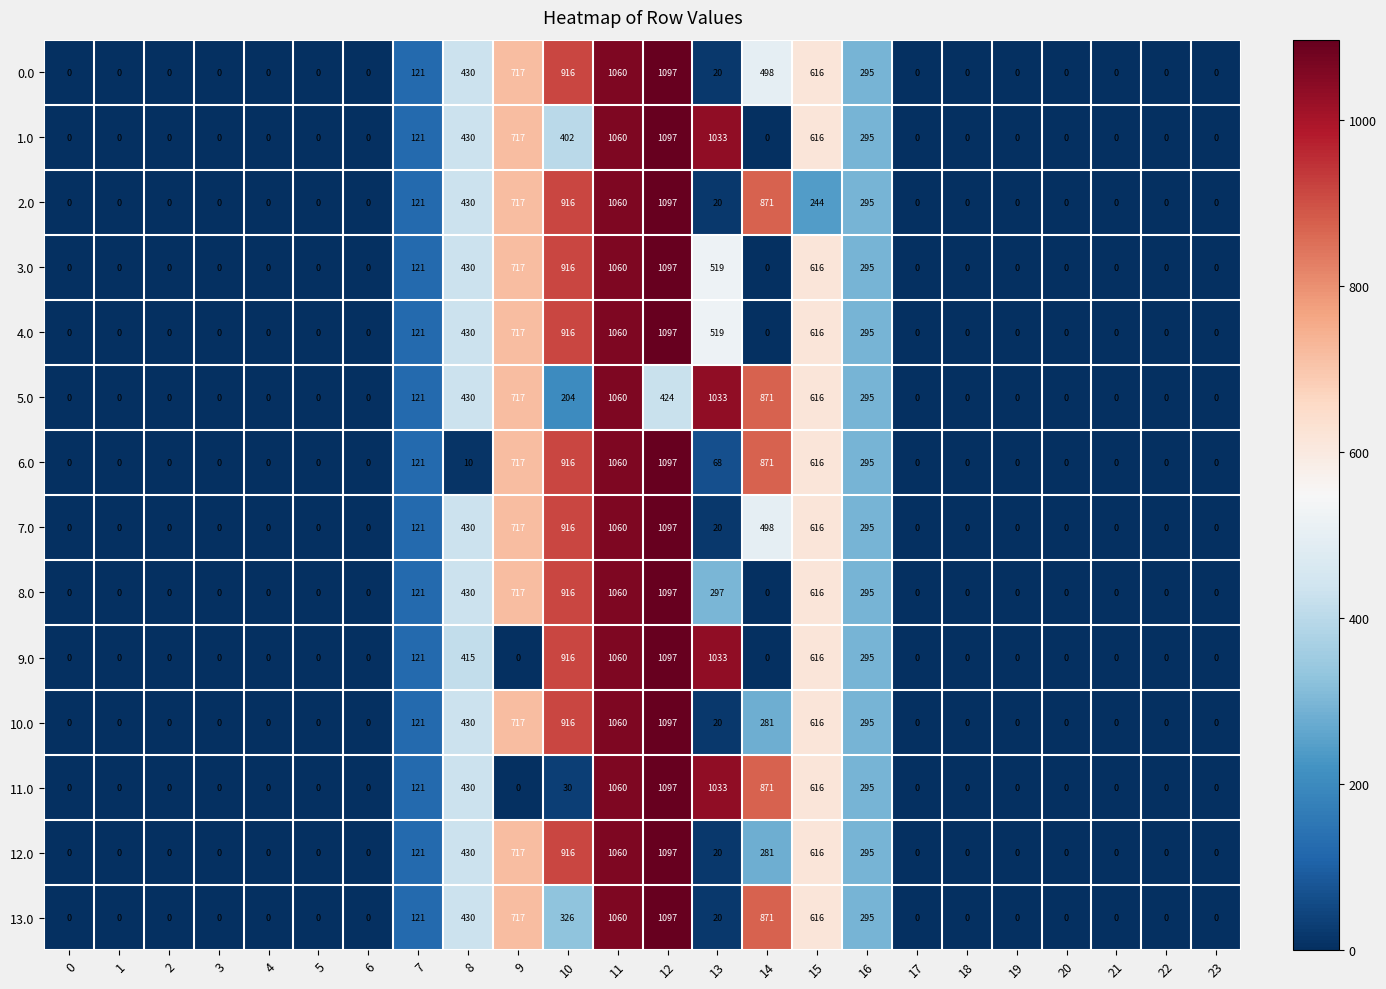

True or false: 10.0 has a value of 1060 at 11.

True